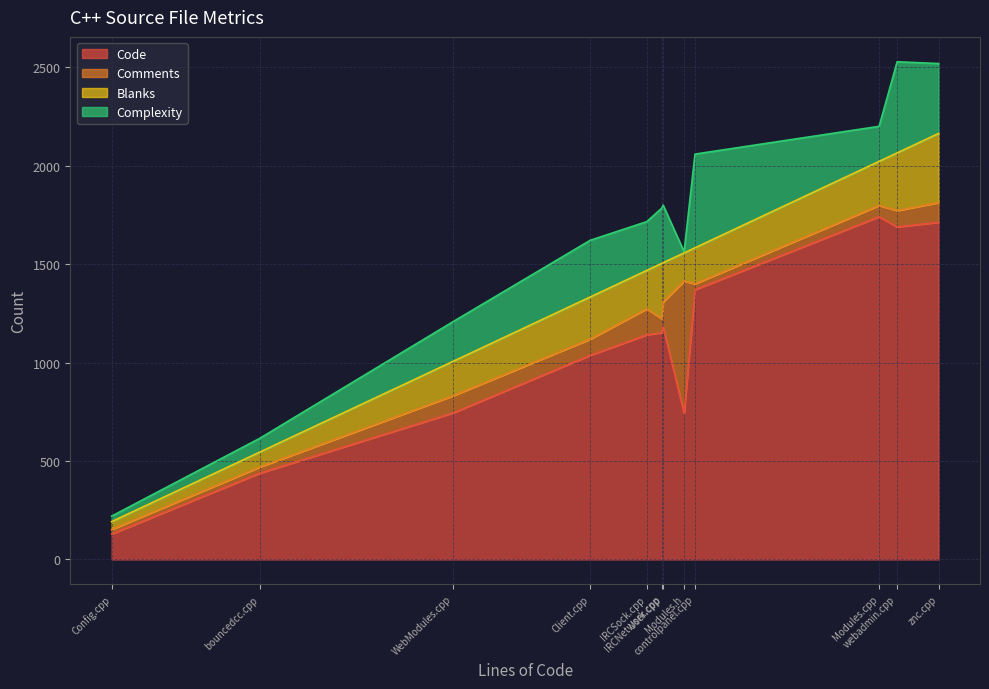

The Complexity series shows 122 at WebModules.cpp. True or false?

False